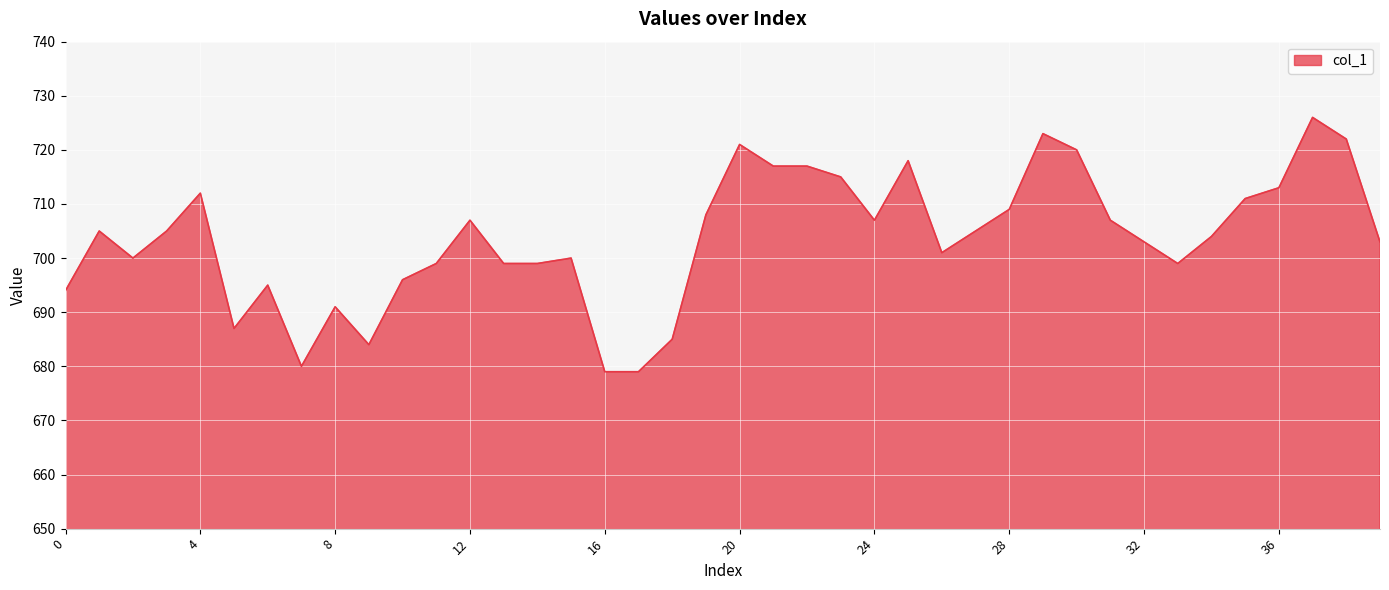

What is the maximum value shown in the chart?

726